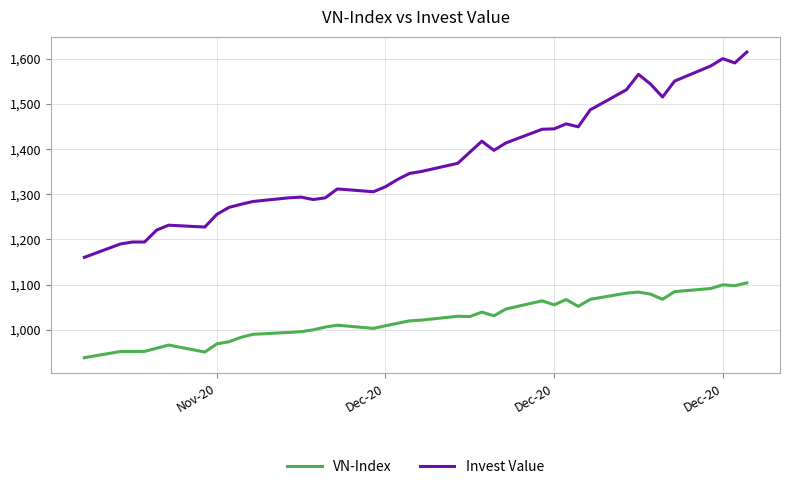

How many series are shown in this chart?

2